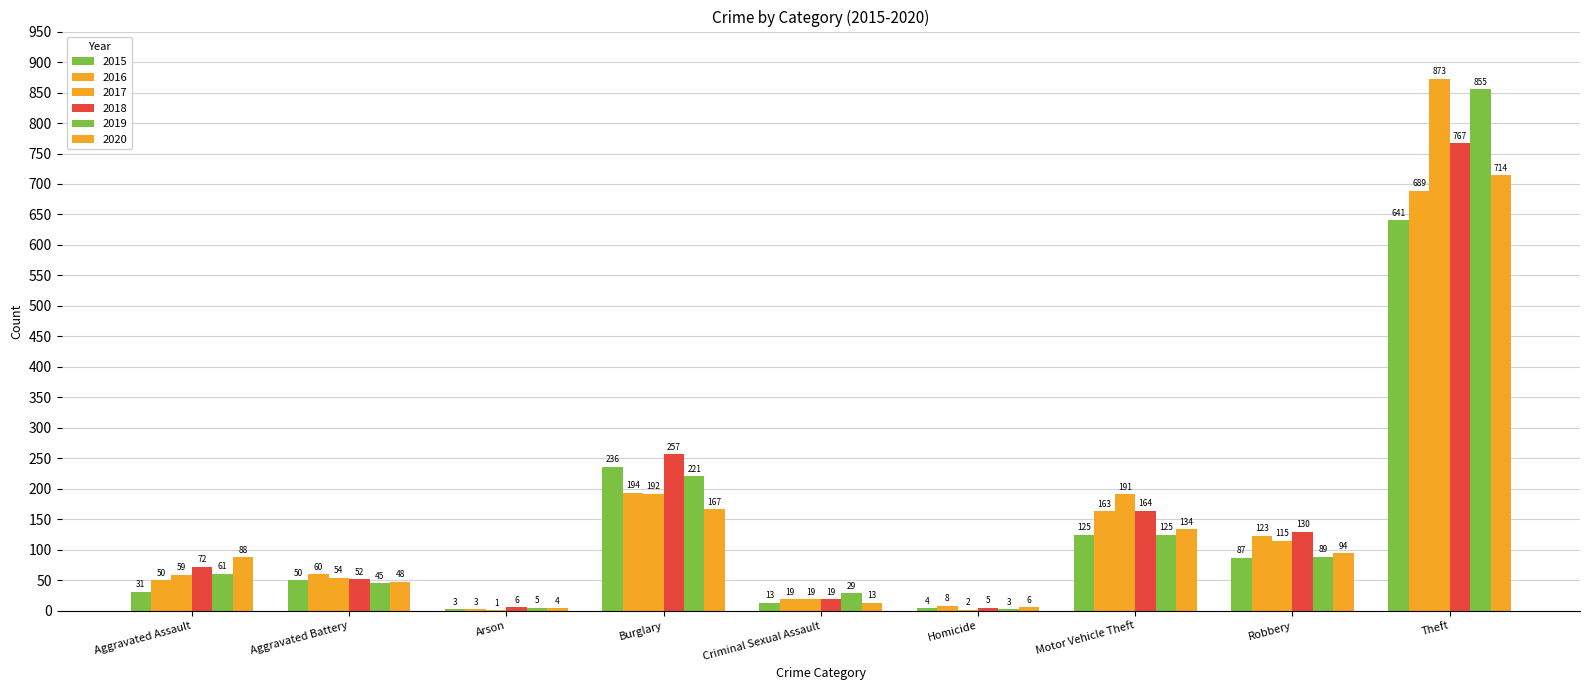

What is the label of the 7th bar from the left?

Motor Vehicle Theft